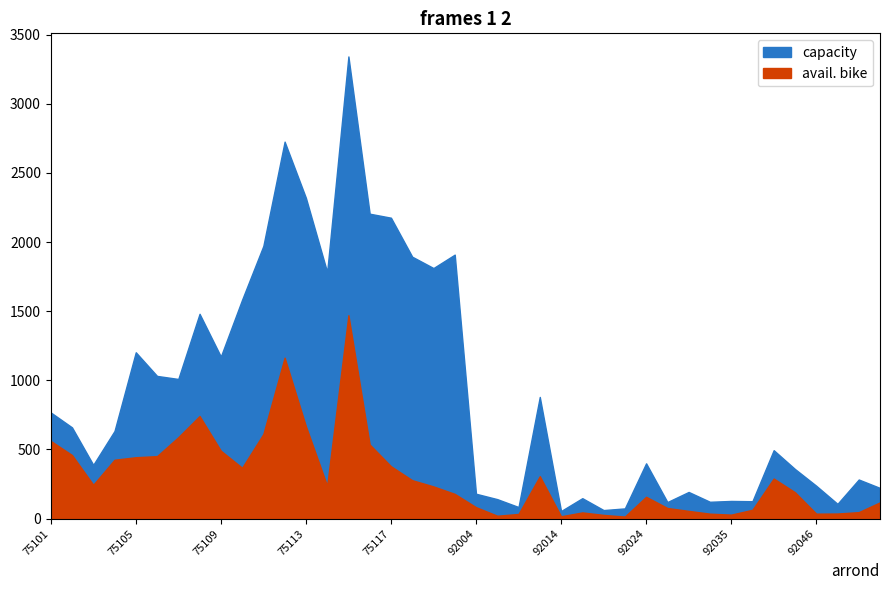

Reading right to left, what are all the values shown in this chart?

capacity: 222	283	107	238	359	495	126	128	122	193	120	400	74	62	148	55	880	84	141	180	1909	1812	1894	2176	2205	3342	1783	2320	2726	1972	1583	1172	1481	1010	1032	1203	634	389	660	768
avail. bike: 118	47	37	36	191	290	64	29	36	56	77	158	15	27	45	17	307	34	21	83	179	233	278	379	536	1471	237	668	1164	612	368	491	742	589	452	444	426	245	460	562